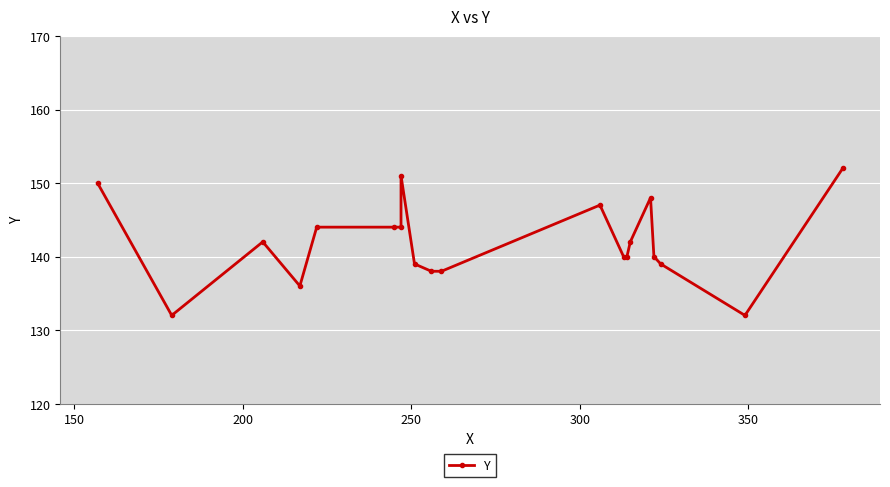

What is the difference between the maximum and minimum values?

20